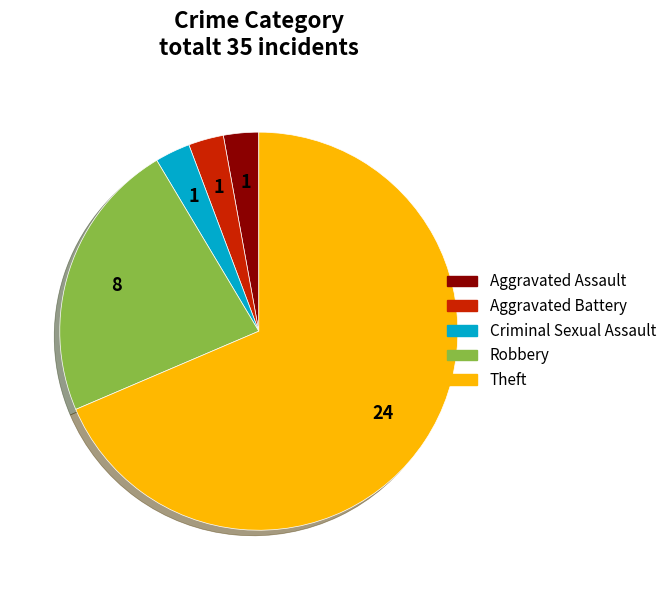

What is the ratio of the value at Criminal Sexual Assault to the value at Aggravated Assault?

1.0